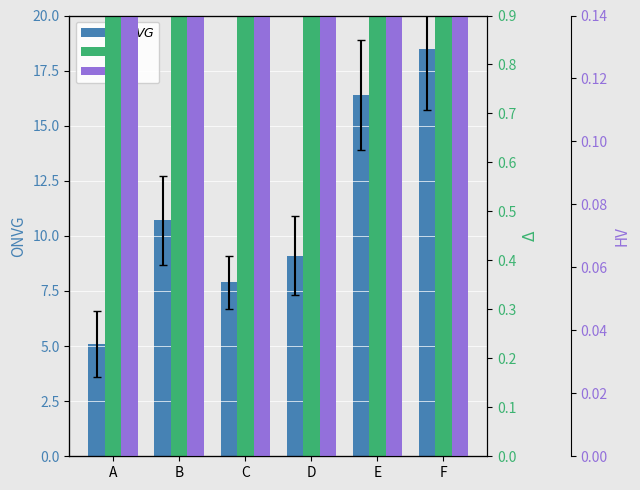

How many groups of bars are there?

6